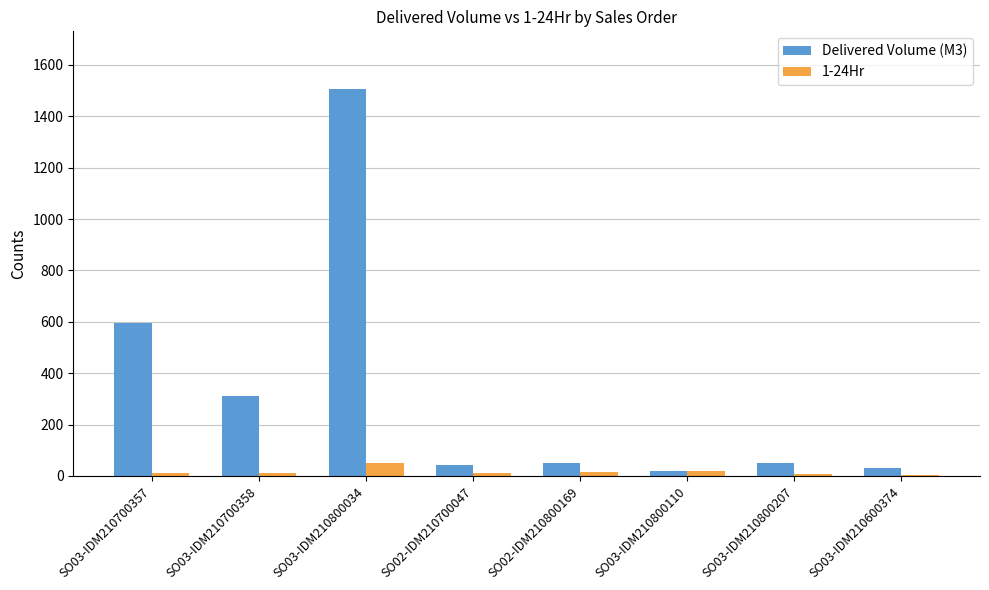

Which series has the largest total across all categories?

Delivered Volume (M3)